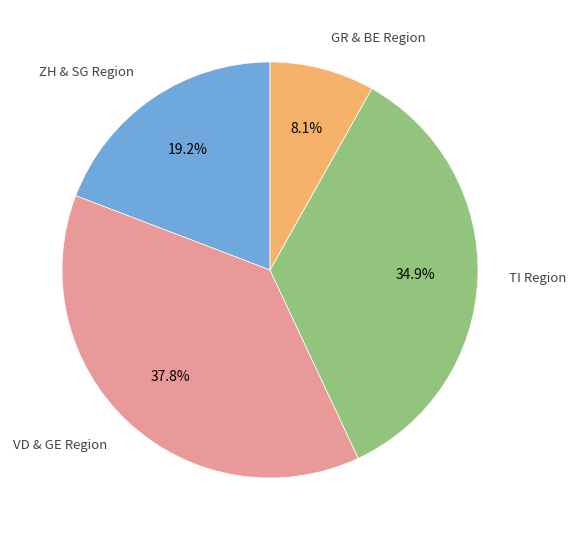

Is there a majority slice in this chart?

No